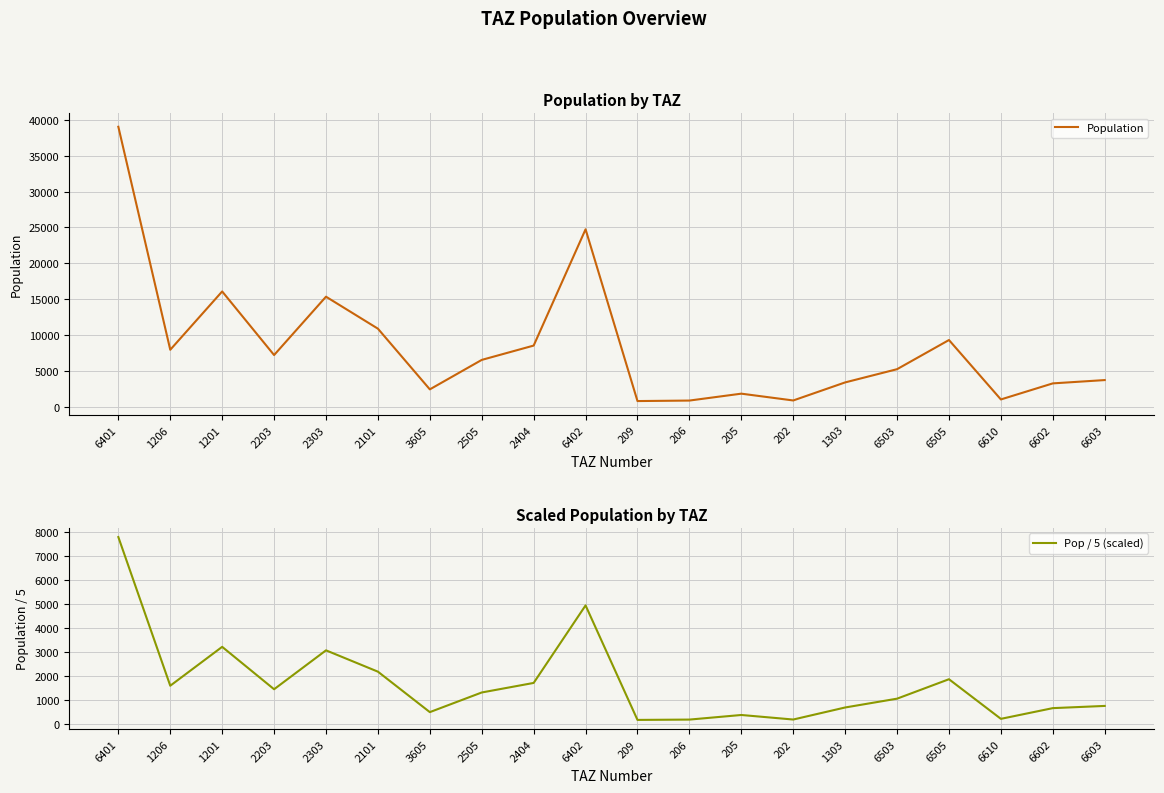

Is it true that Pop / 5 (scaled) equals 335.9 at 6610?

False